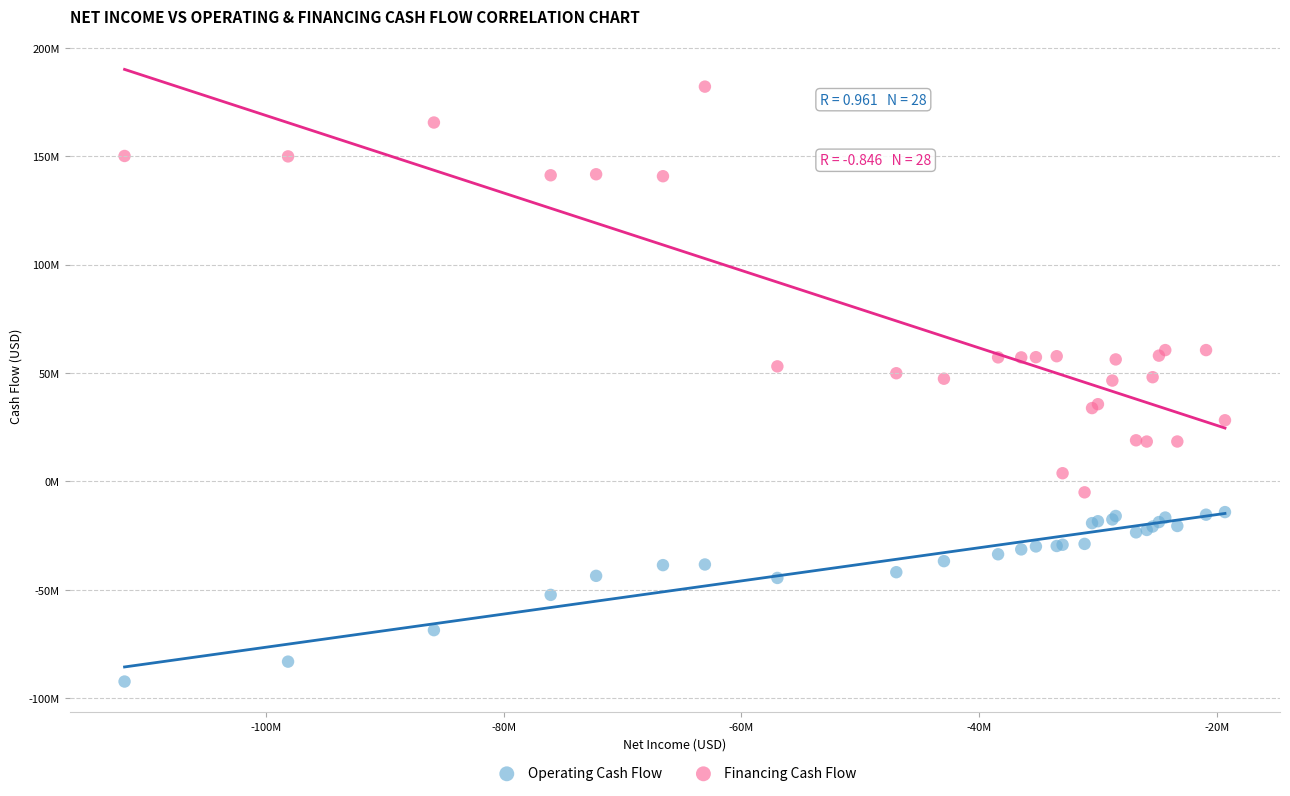

What are all the series names shown in the legend?

Operating Cash Flow, Financing Cash Flow